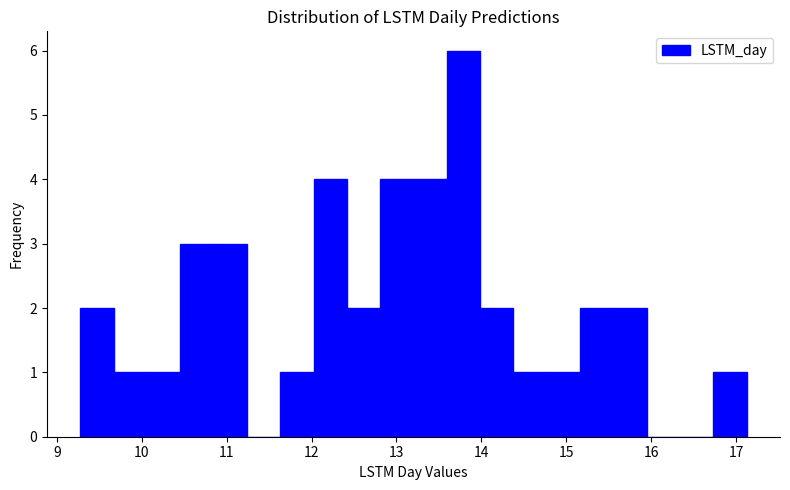

Around what value on the x-axis is the tallest bar? Give the approximate position of its centre, as read against the axis.

13.8